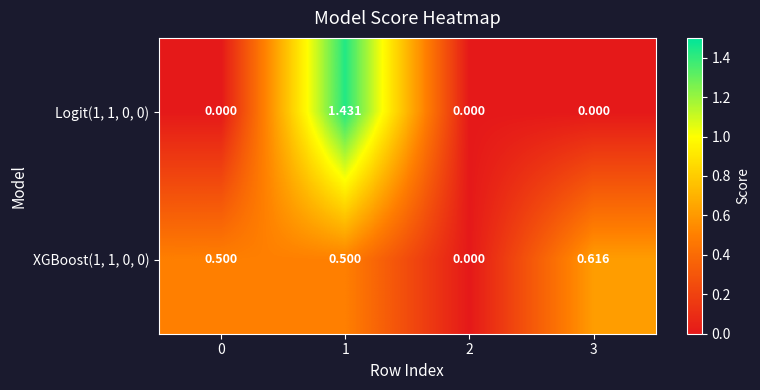

Which series has the largest total across all categories?

XGBoost(1, 1, 0, 0)